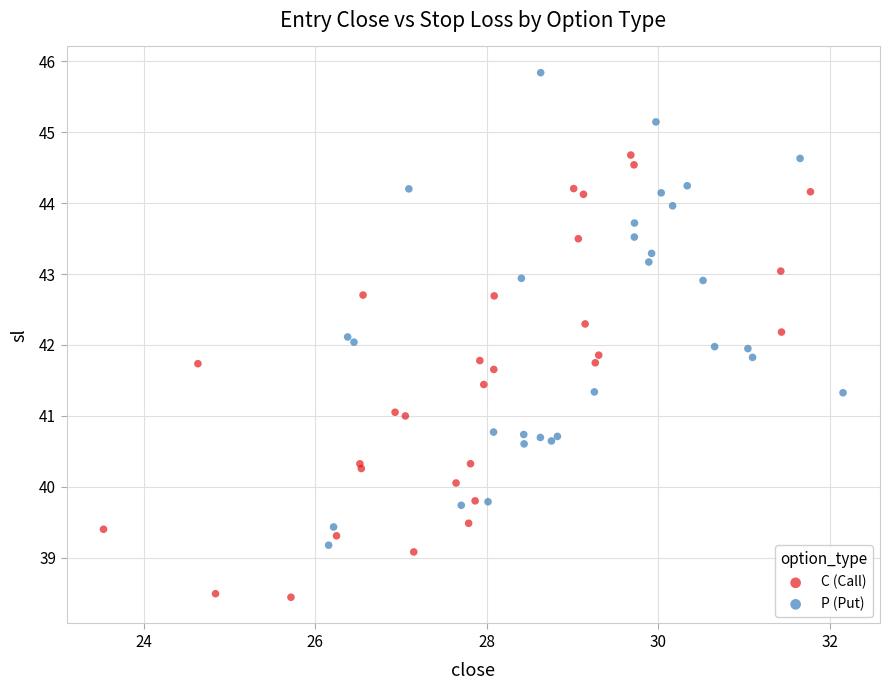

What are all the series names shown in the legend?

C (Call), P (Put)